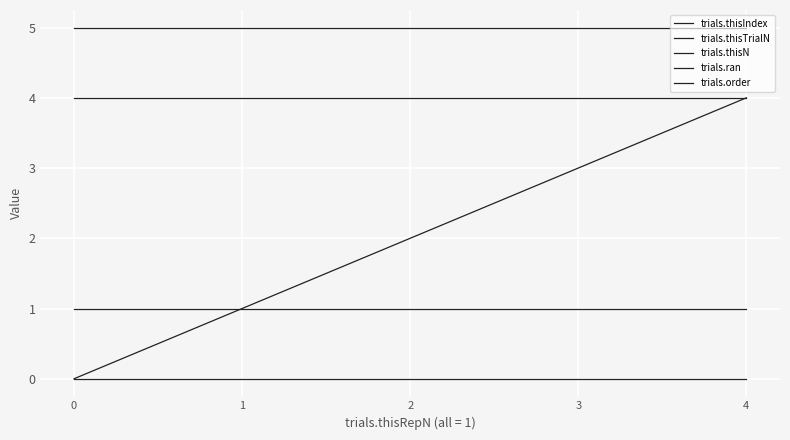

Does the chart display data point markers on the line(s)?

No